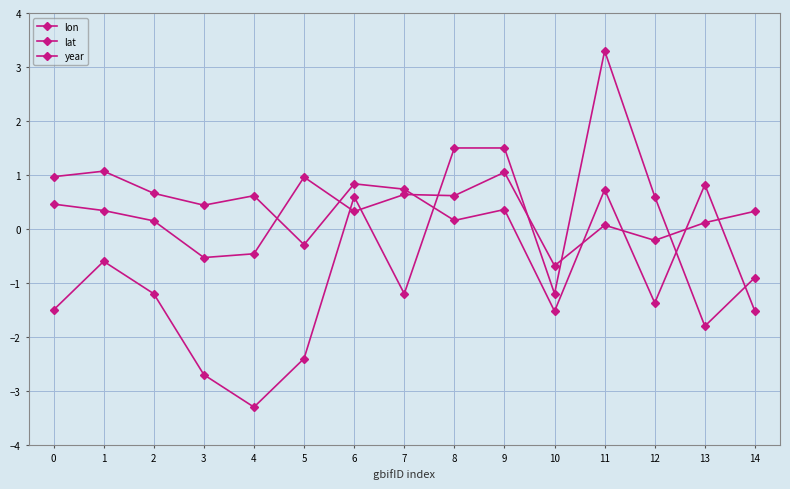

Which series has the largest range (max minus min)?

year